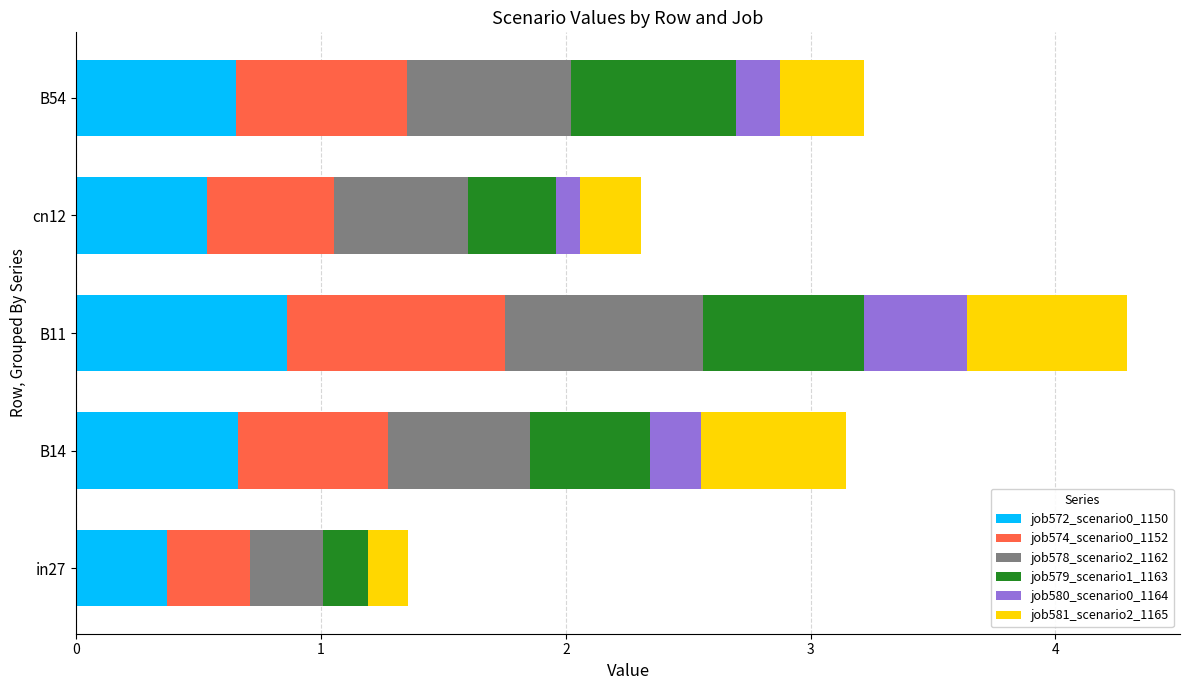

Count the number of data series in this chart.

6